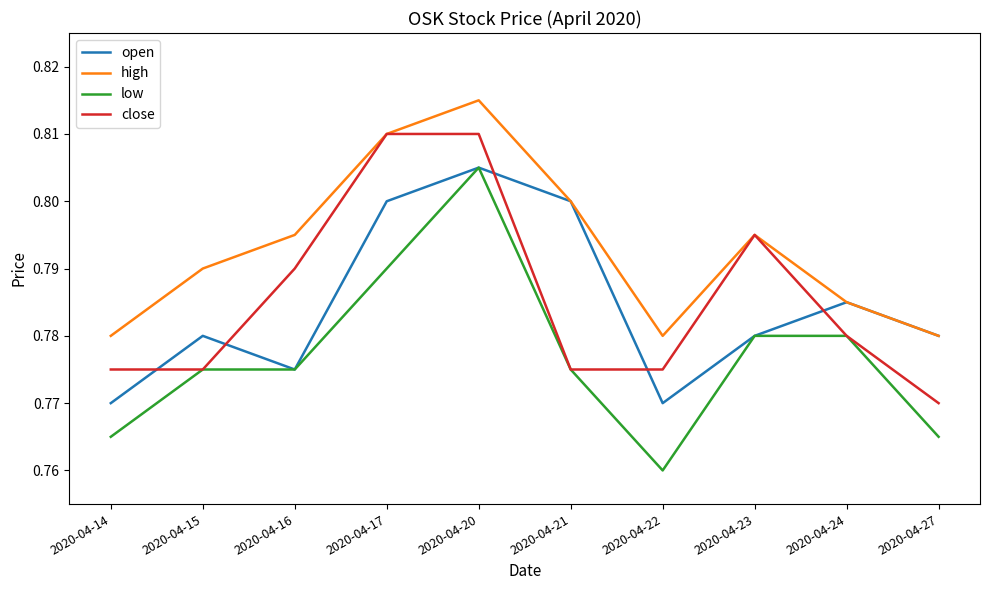

True or false: open has a value of 1.2 at 2020-04-14.

False